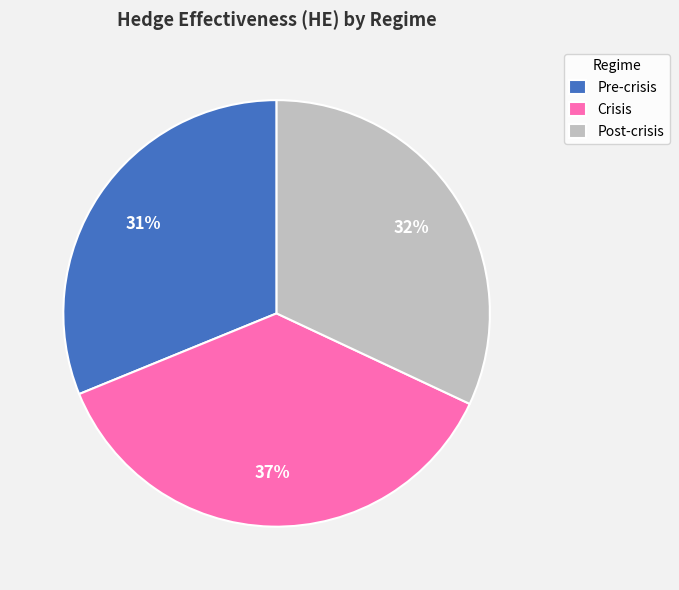

Is there a majority slice in this chart?

No